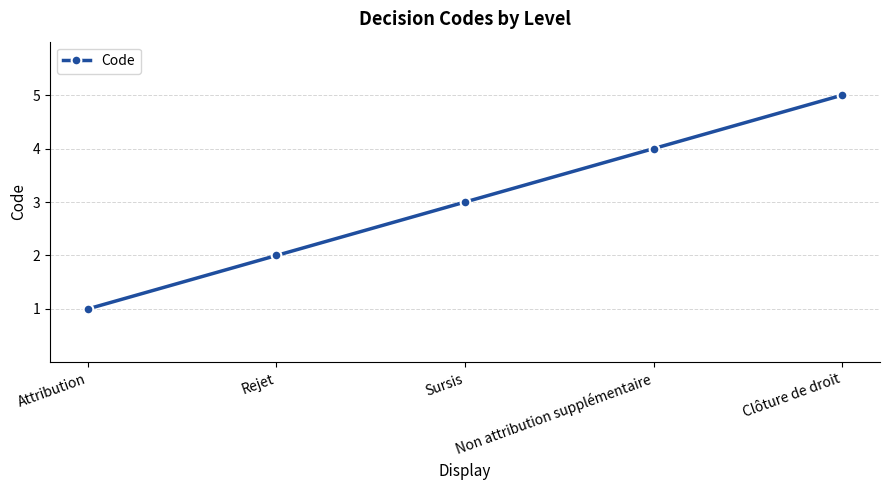

What is the difference between the values at Sursis and Clôture de droit?

2